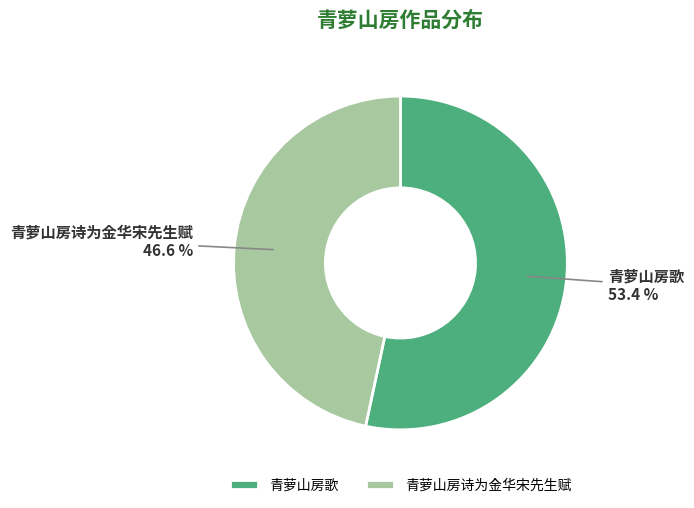

To the nearest percent, what is the combined percentage of 青萝山房歌 and 青萝山房诗为金华宋先生赋?

100%